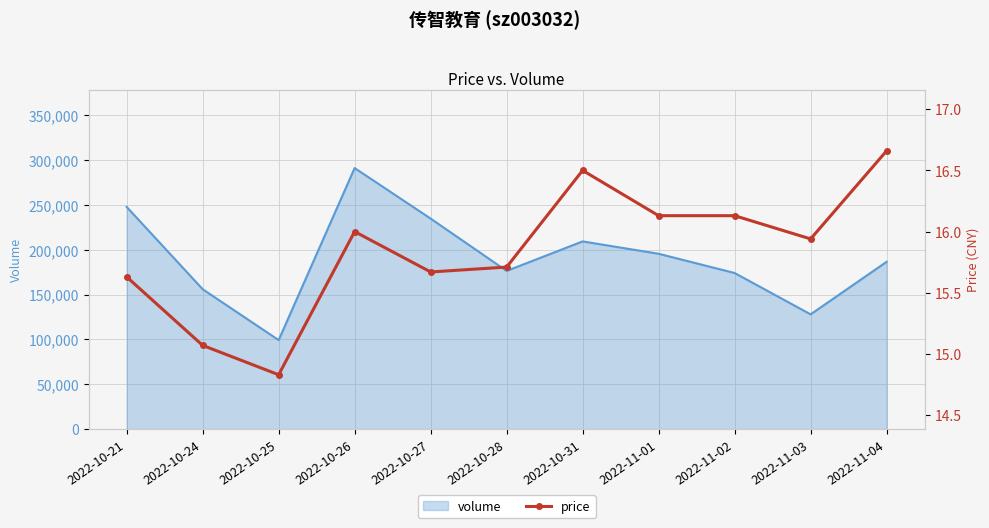

What is the label of the 9th point from the left?

2022-11-02